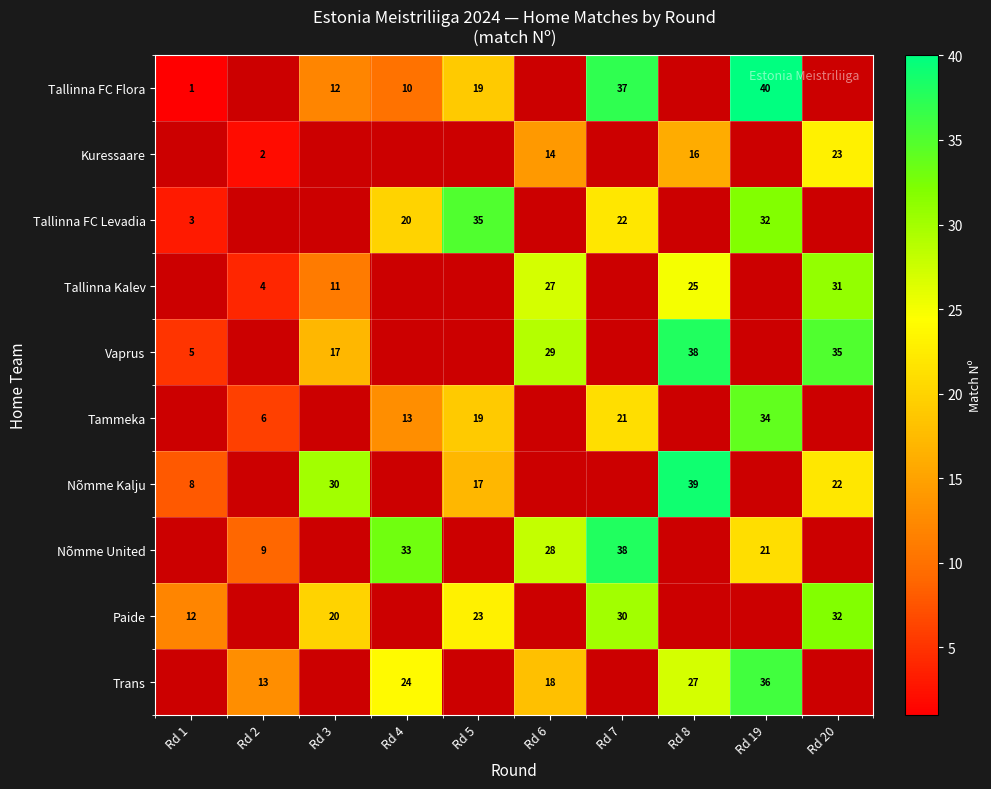

The Tallinna Kalev series shows 31 at Rd 20. True or false?

True